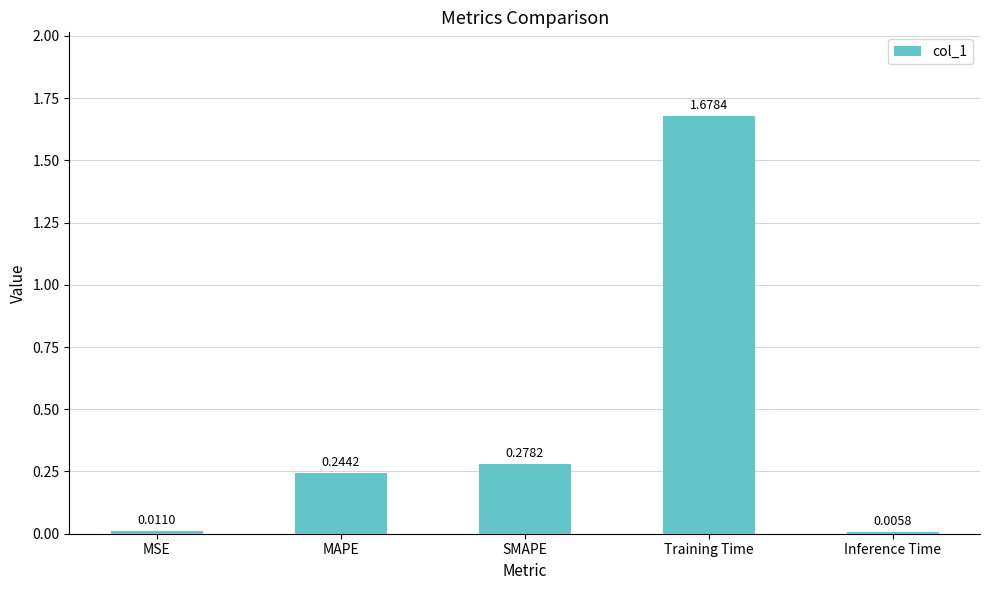

What is the change in value from MAPE to Training Time?

+1.4